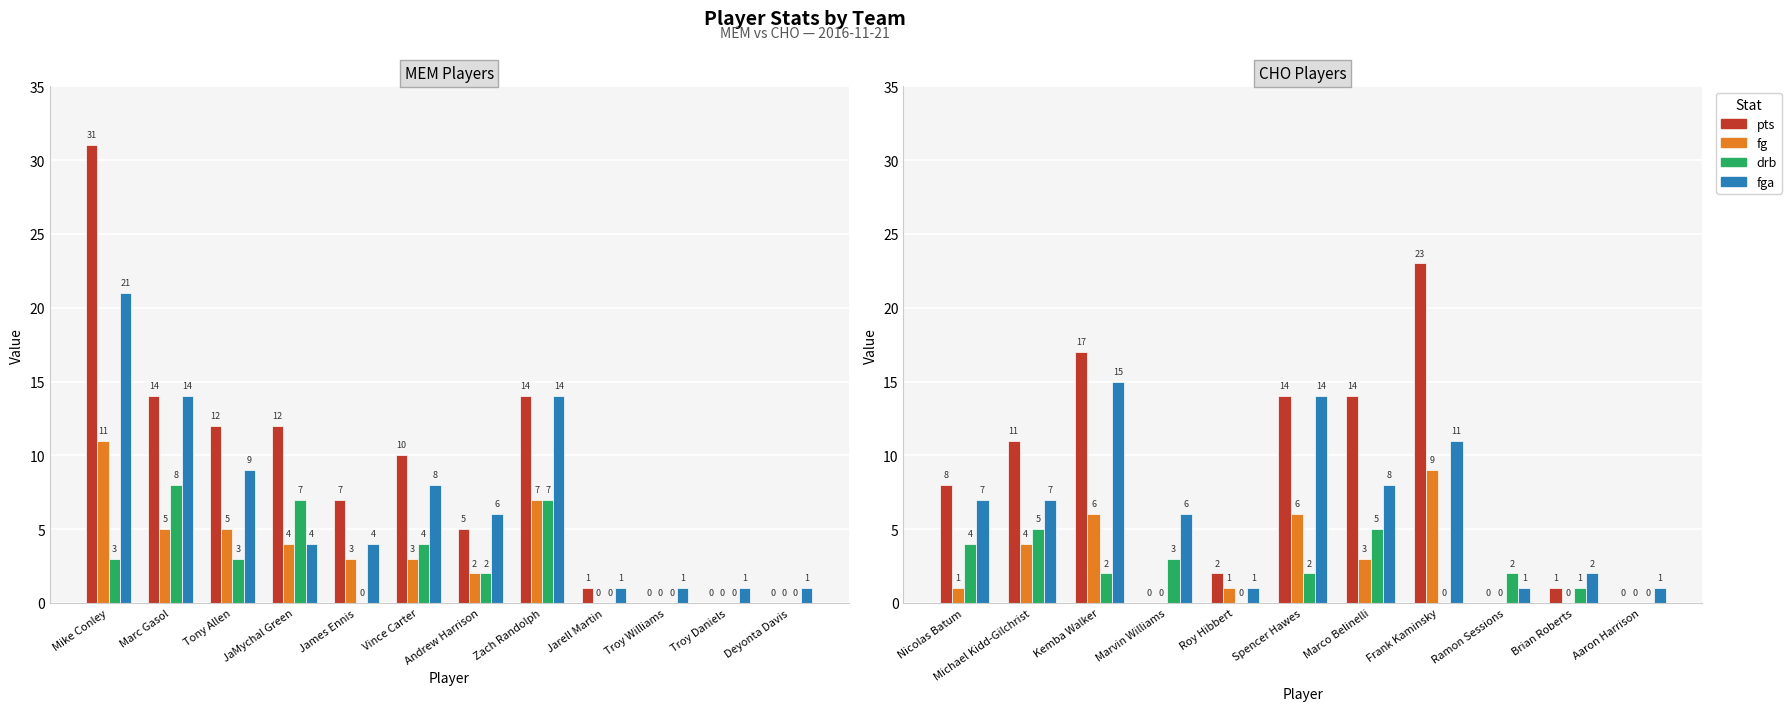

List the series in order of their peak value, highest first.

pts, fga, fg, drb